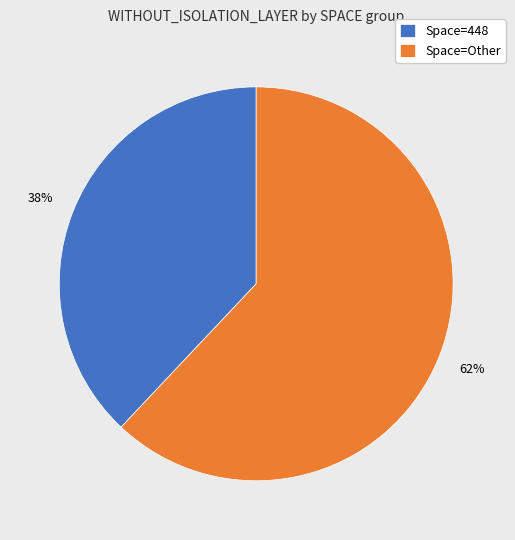

Count the number of slices in the pie.

2